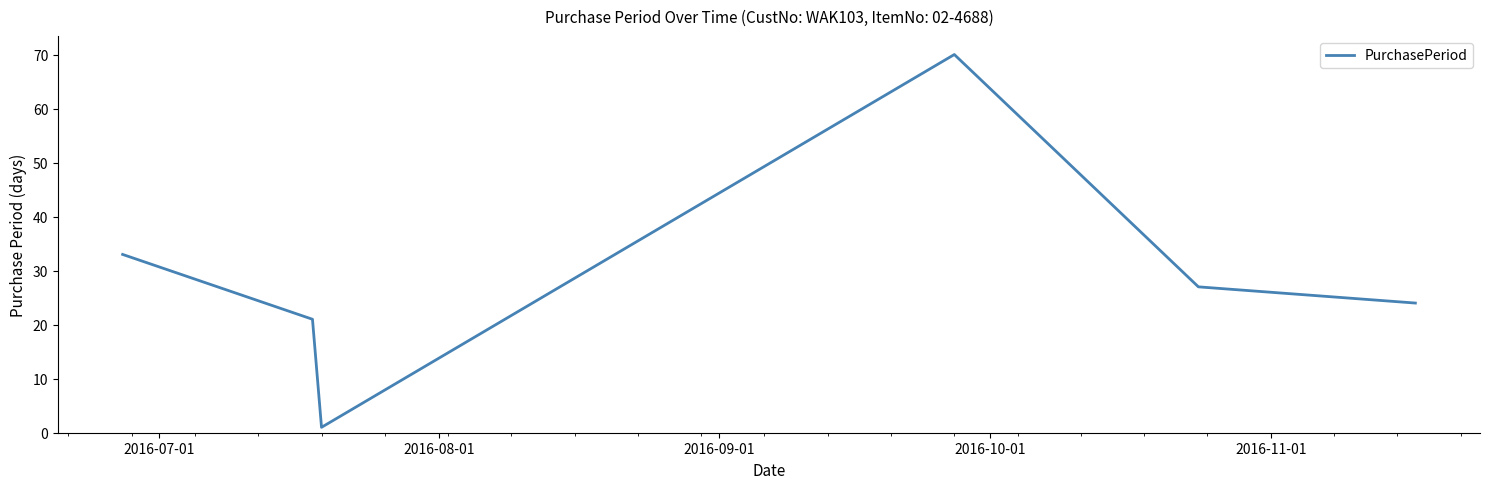

What is the maximum value shown in the chart?

70